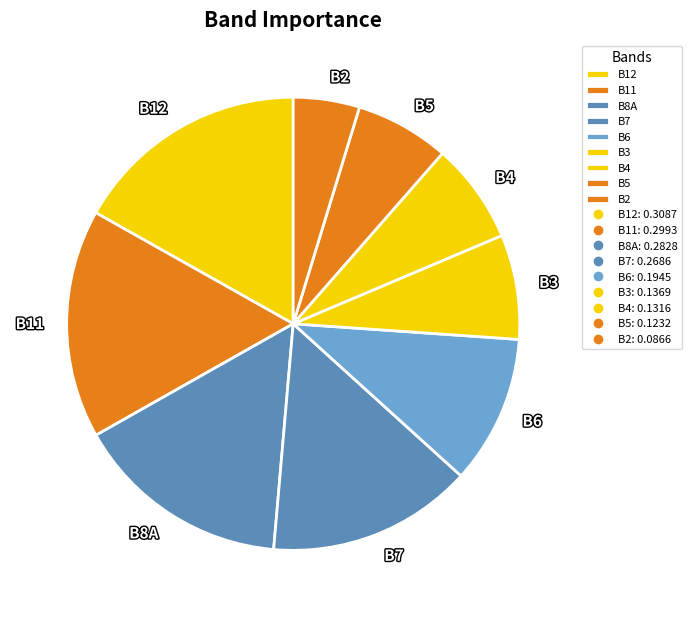

Does B7 account for over 50% of the chart?

No